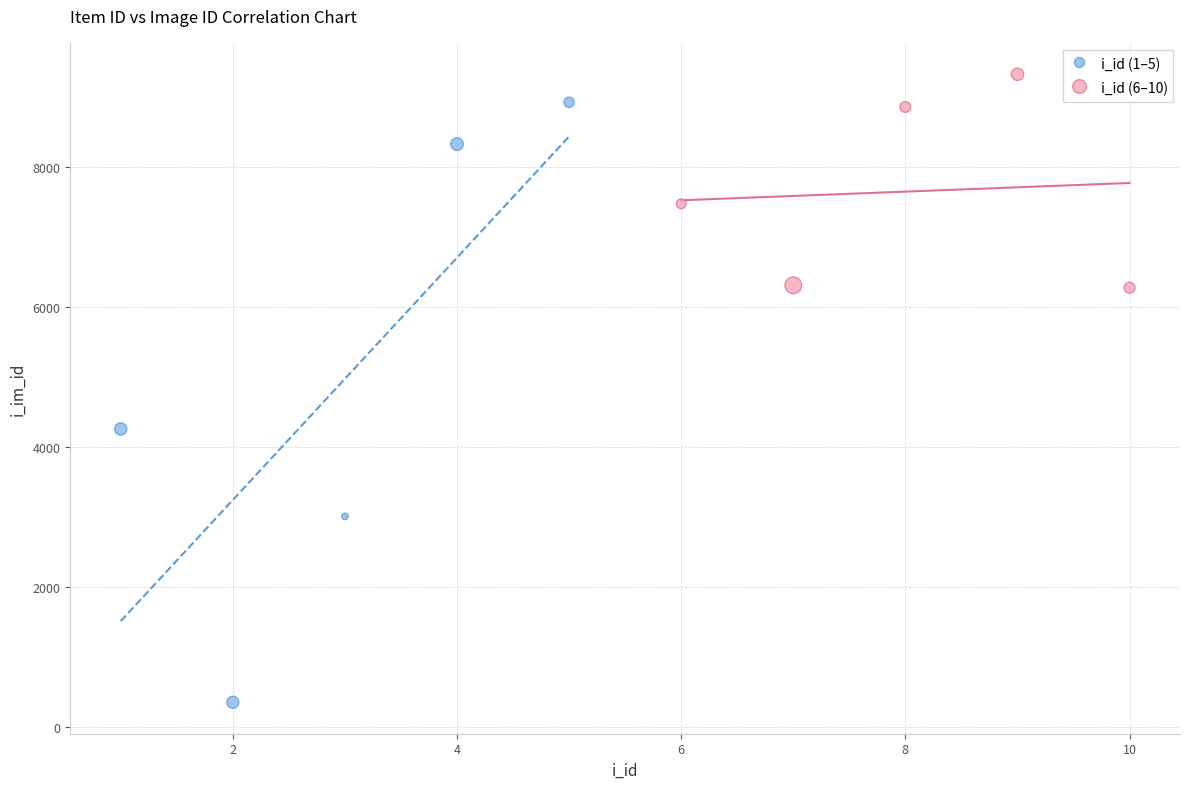

Which series contains the lowest Y value?

i_id (1–5)